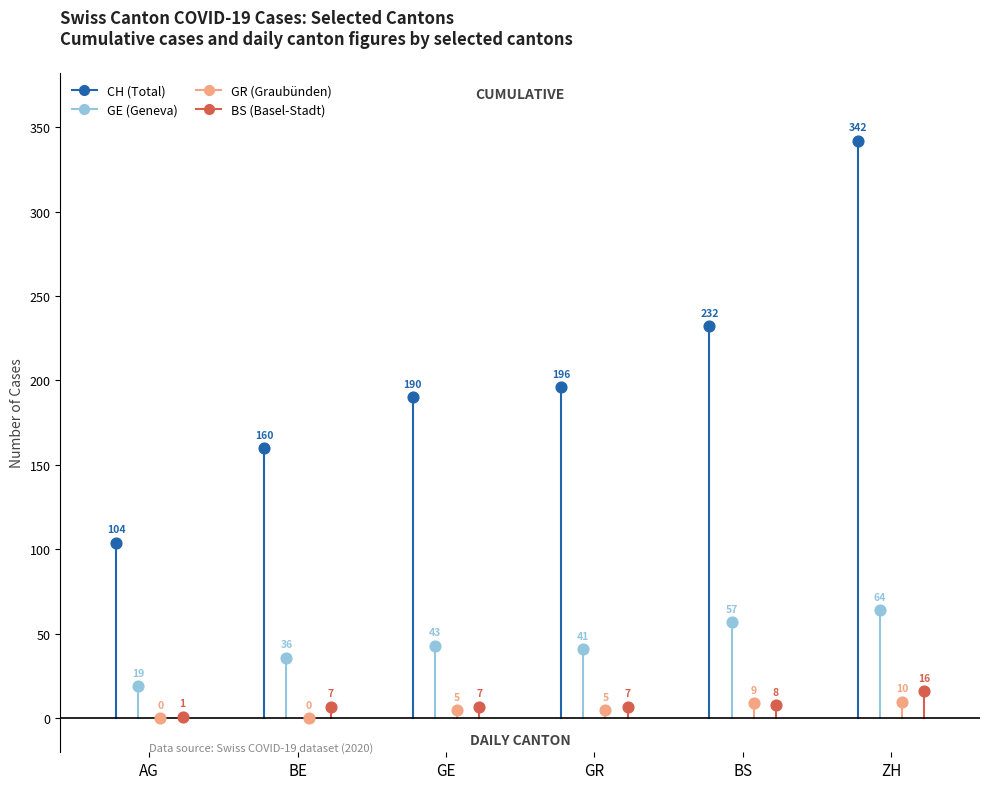

What are all the series names shown in the legend?

CH, GE, GR, BS